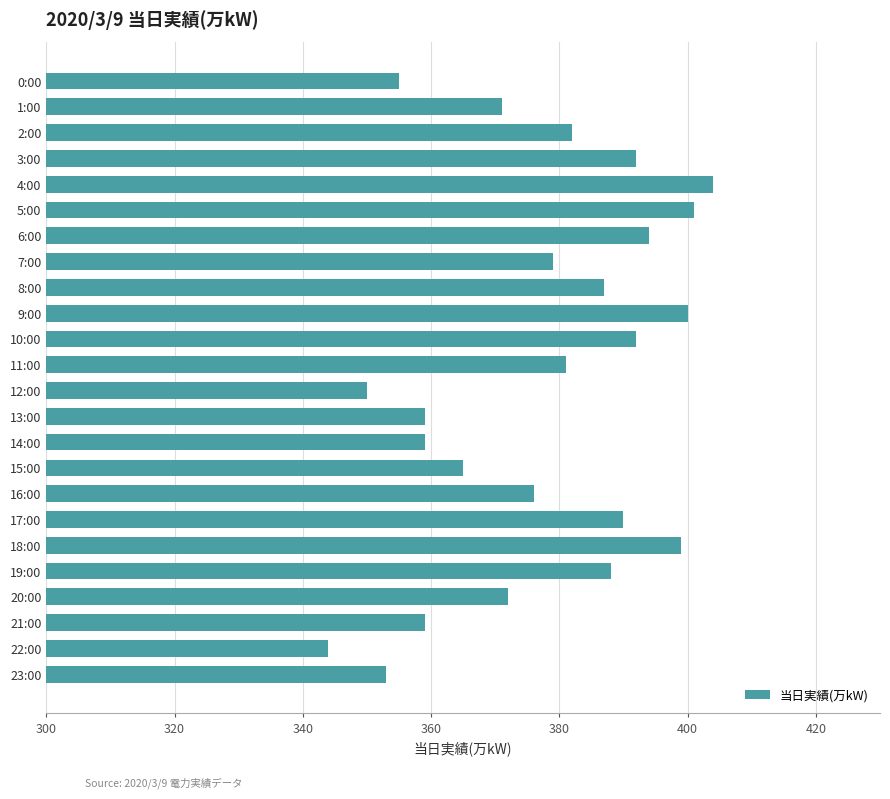

What is the difference between the maximum and second lowest values?

54